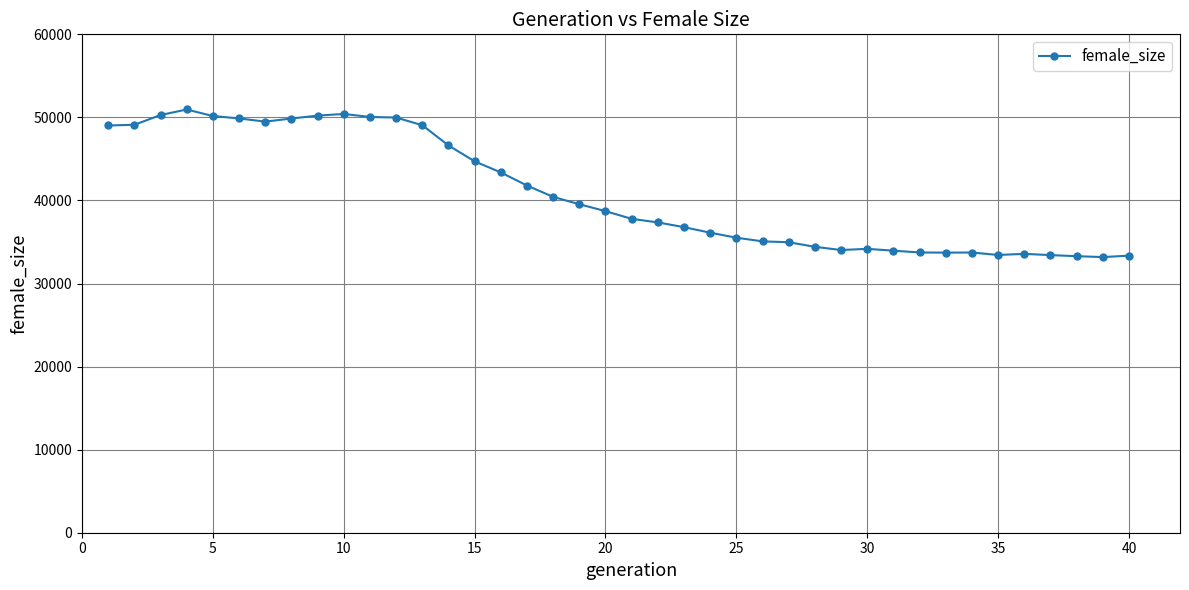

What is the minimum value shown in the chart?

33182